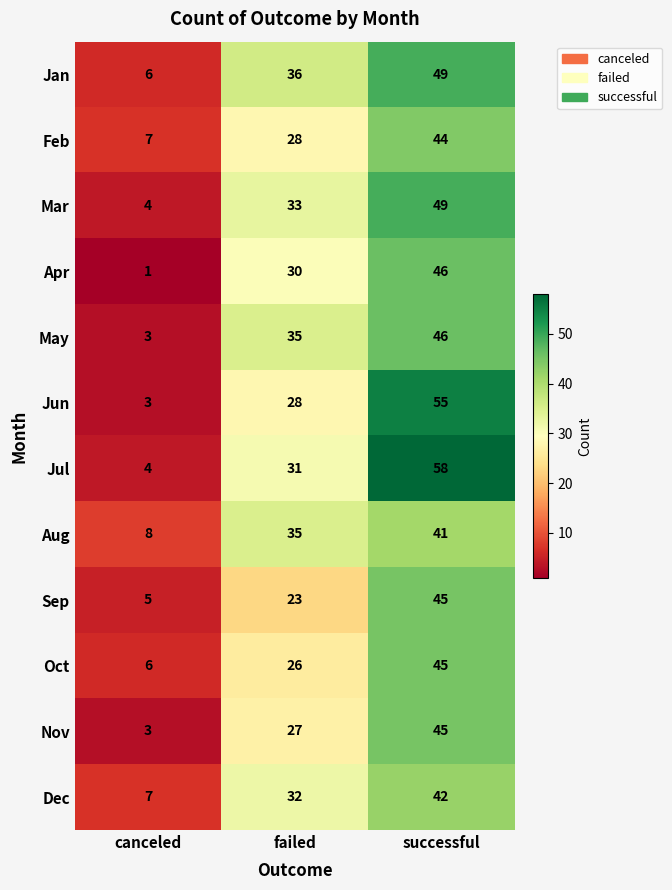

What is the sum of all Dec values?

81